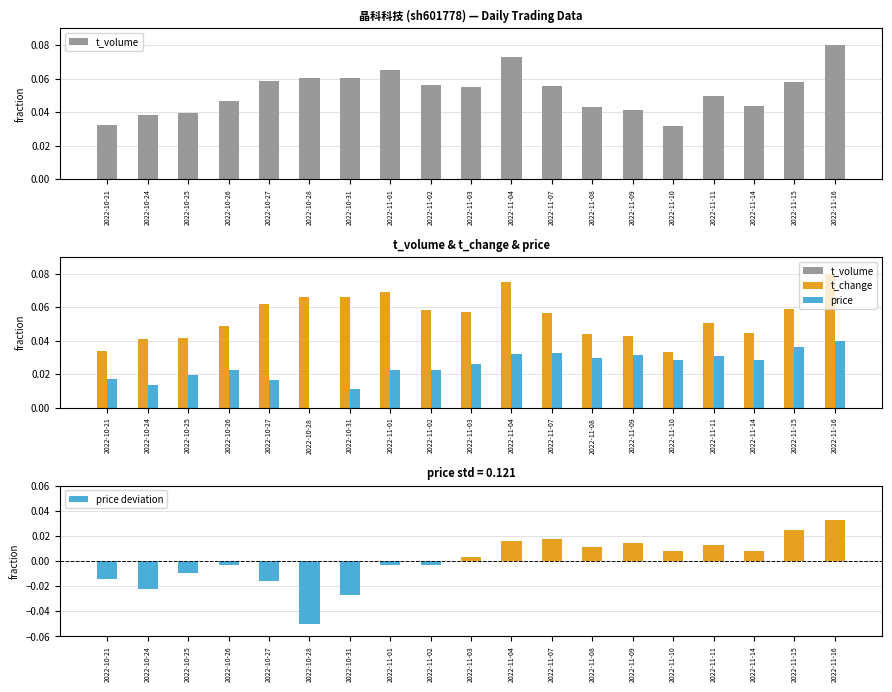

What is the spread (max minus min) of values at 2022-11-01?

0.1